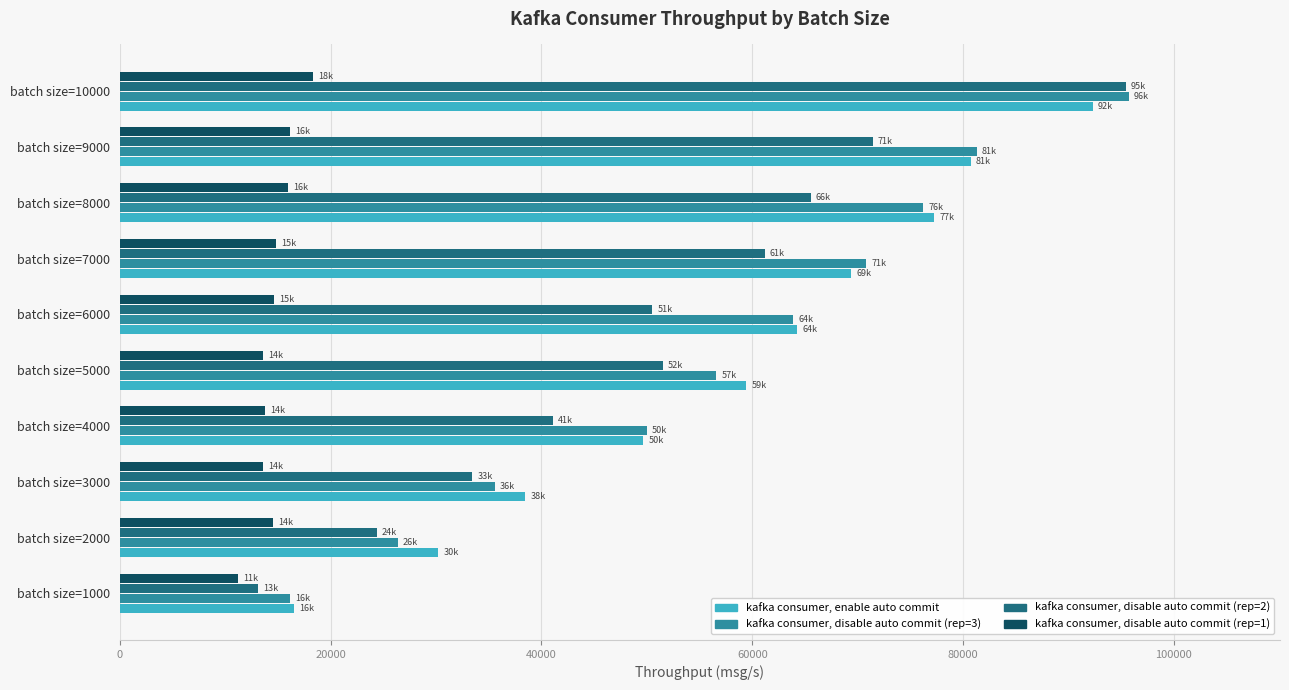

What is the total value across all series at batch size=7000?

216168